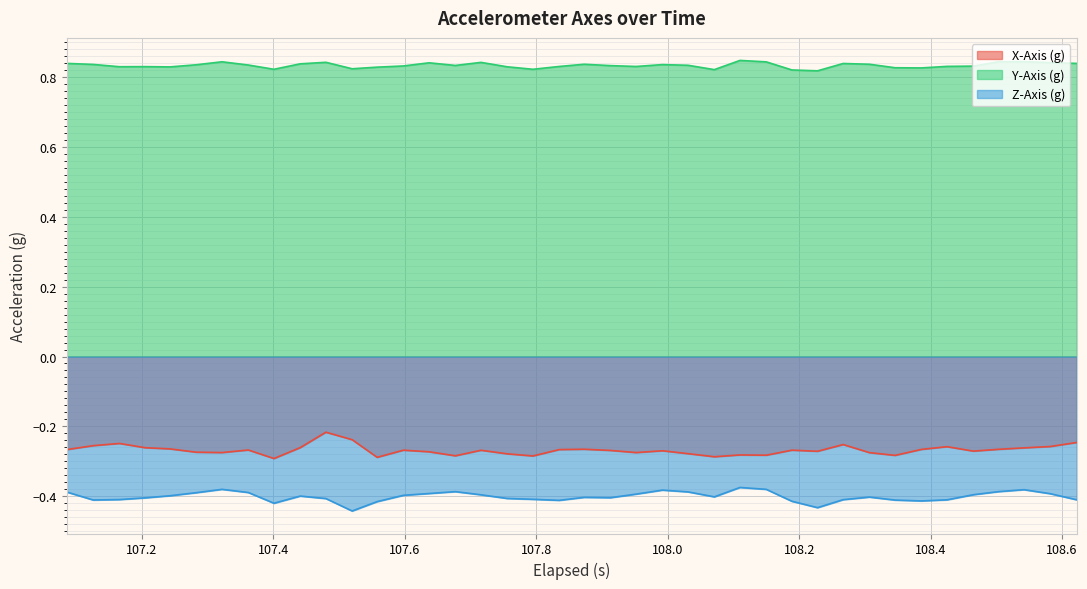

What is the sum of all Z-Axis (g) values?

-16.1